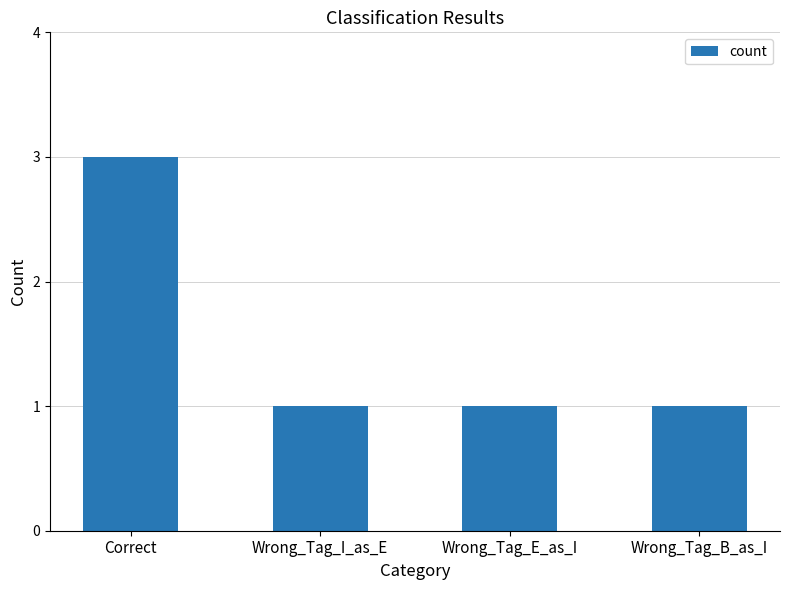

How many categories are shown in the chart?

4